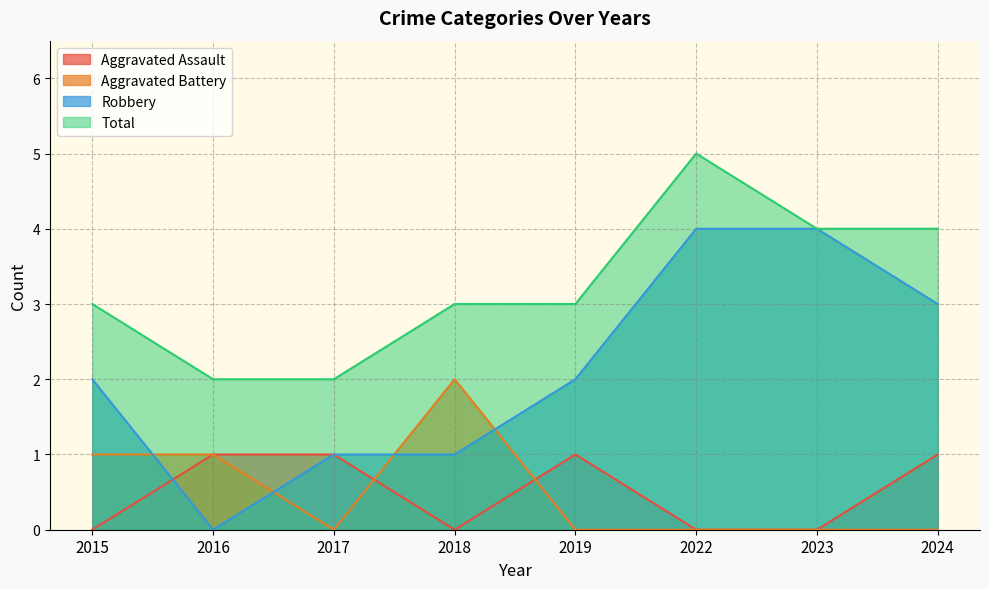

Is it true that Total equals 5 at 2018?

False